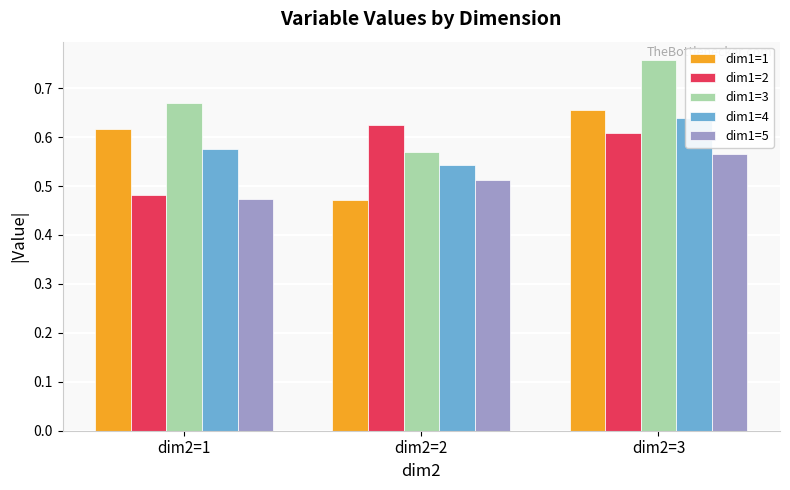

Rank the series by their maximum value, from highest to lowest.

dim1=3, dim1=1, dim1=4, dim1=2, dim1=5